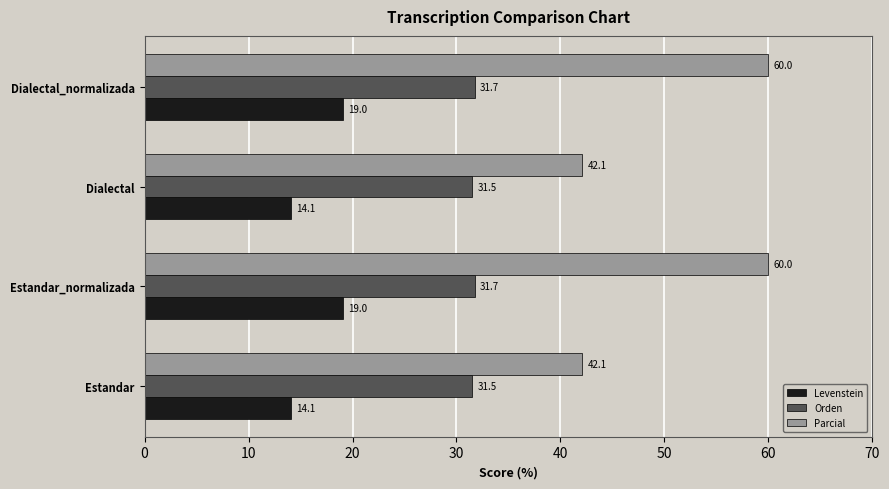

The value of Levenstein at Estandar is 14.1. True or false?

True